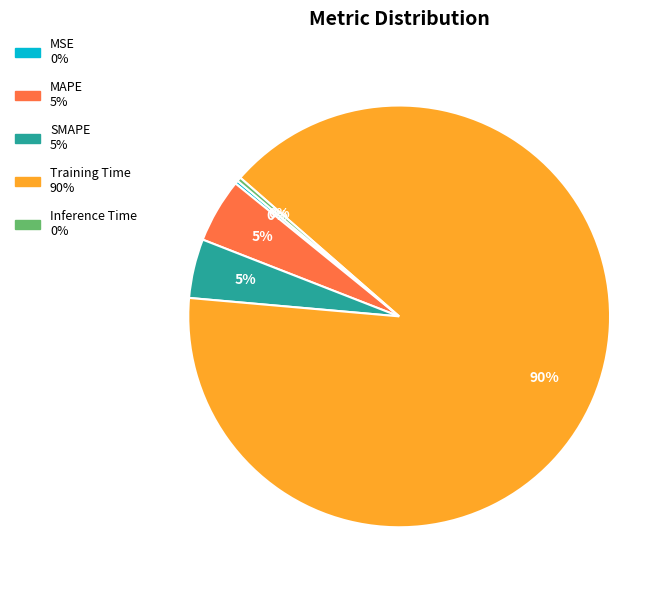

To the nearest percent, what is the average slice percentage?

20%